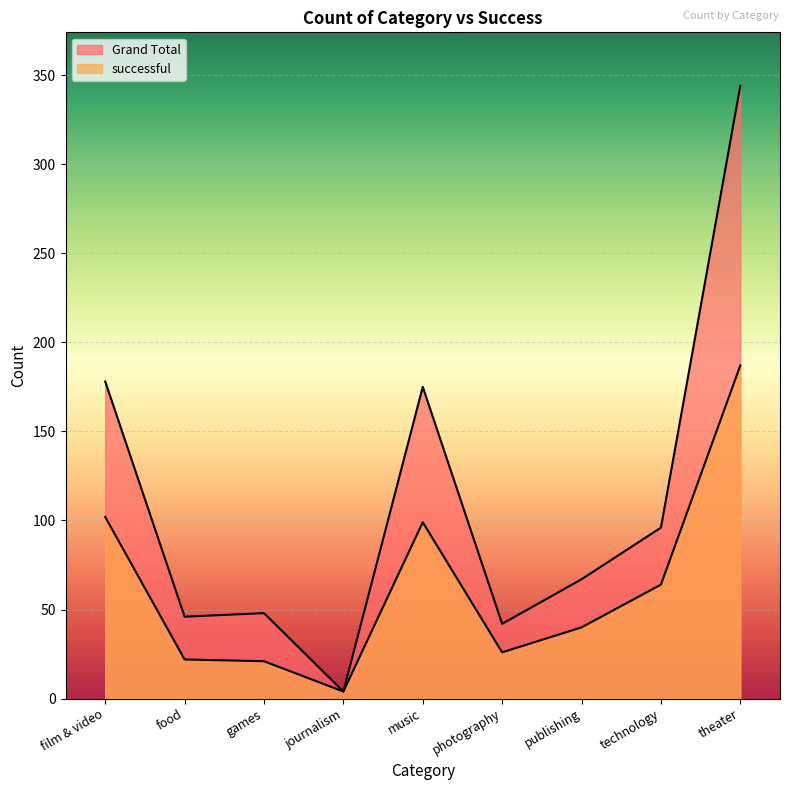

Which label corresponds to the smallest value in the chart?

journalism